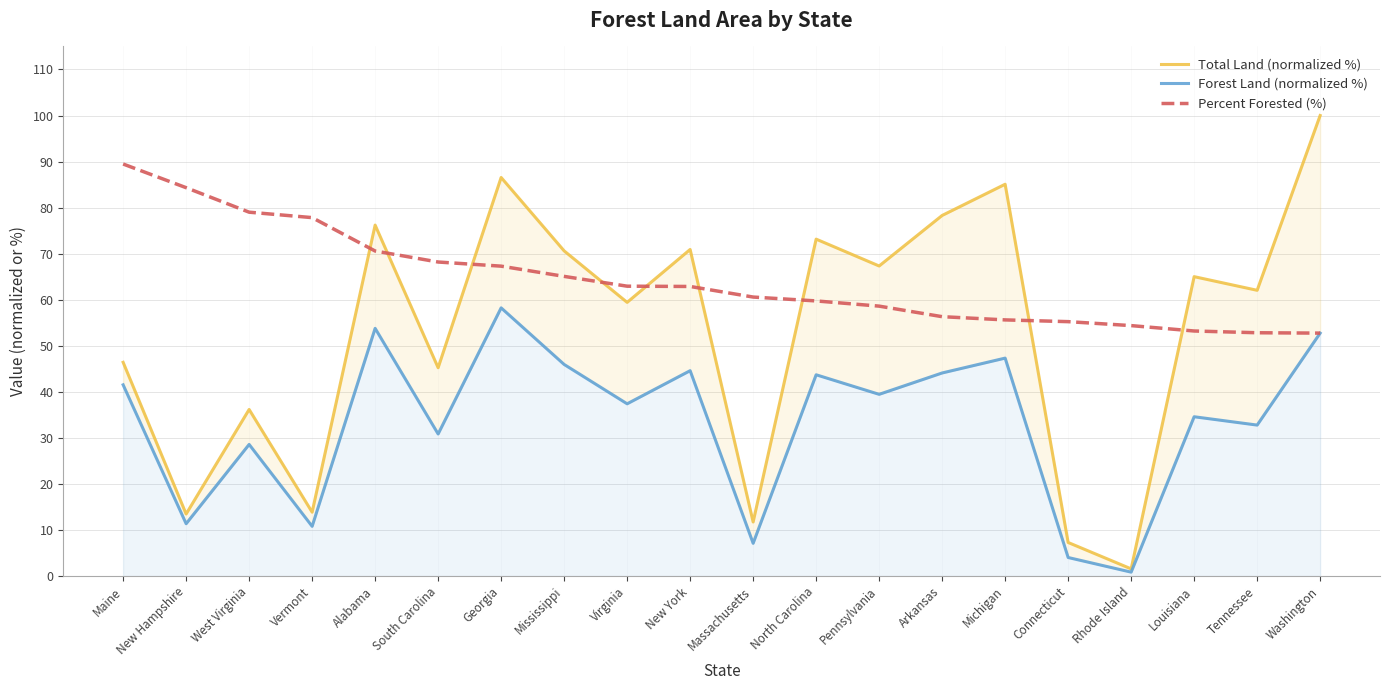

How many distinct data groups are displayed?

3